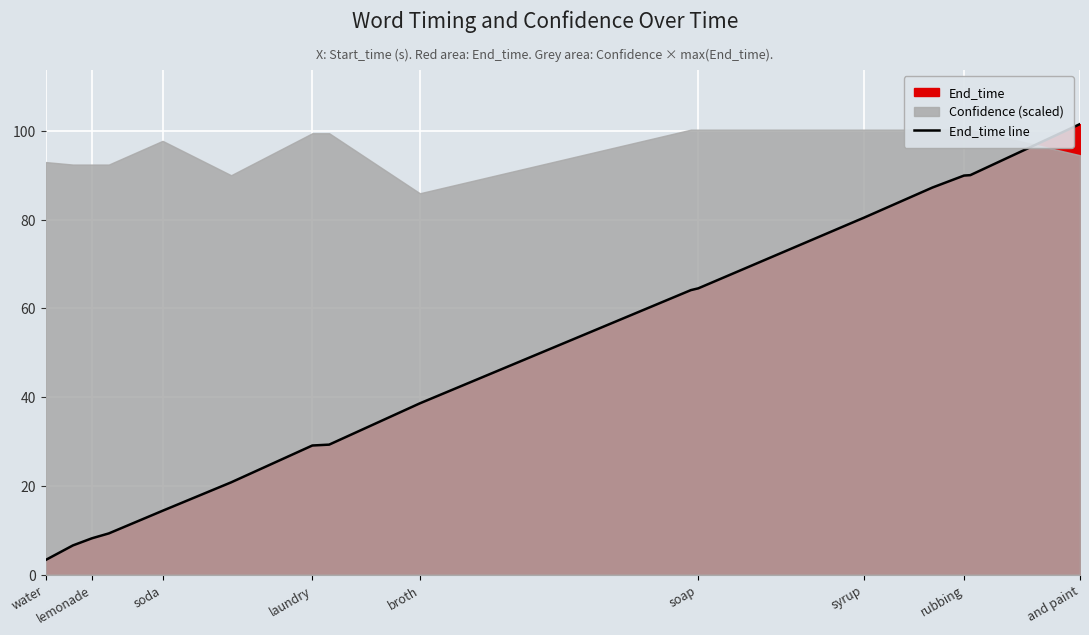

Which category has the highest value in the End_time line series?

and paint